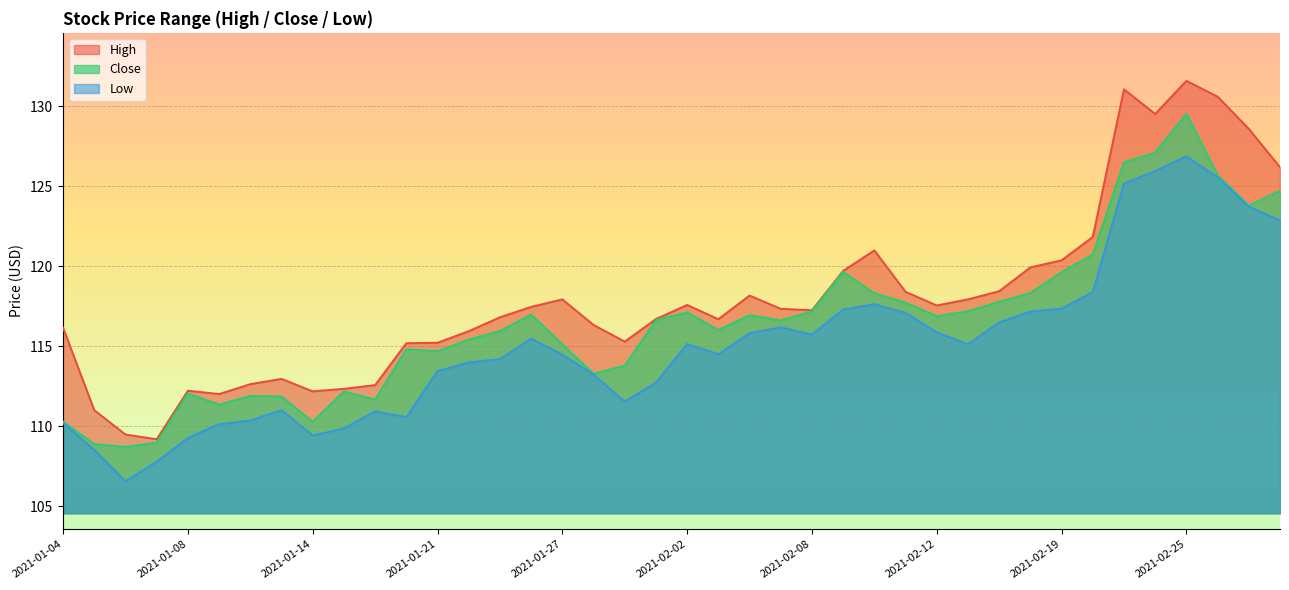

Between 2021-01-28 and 2021-03-01, which series saw the biggest shift?

High